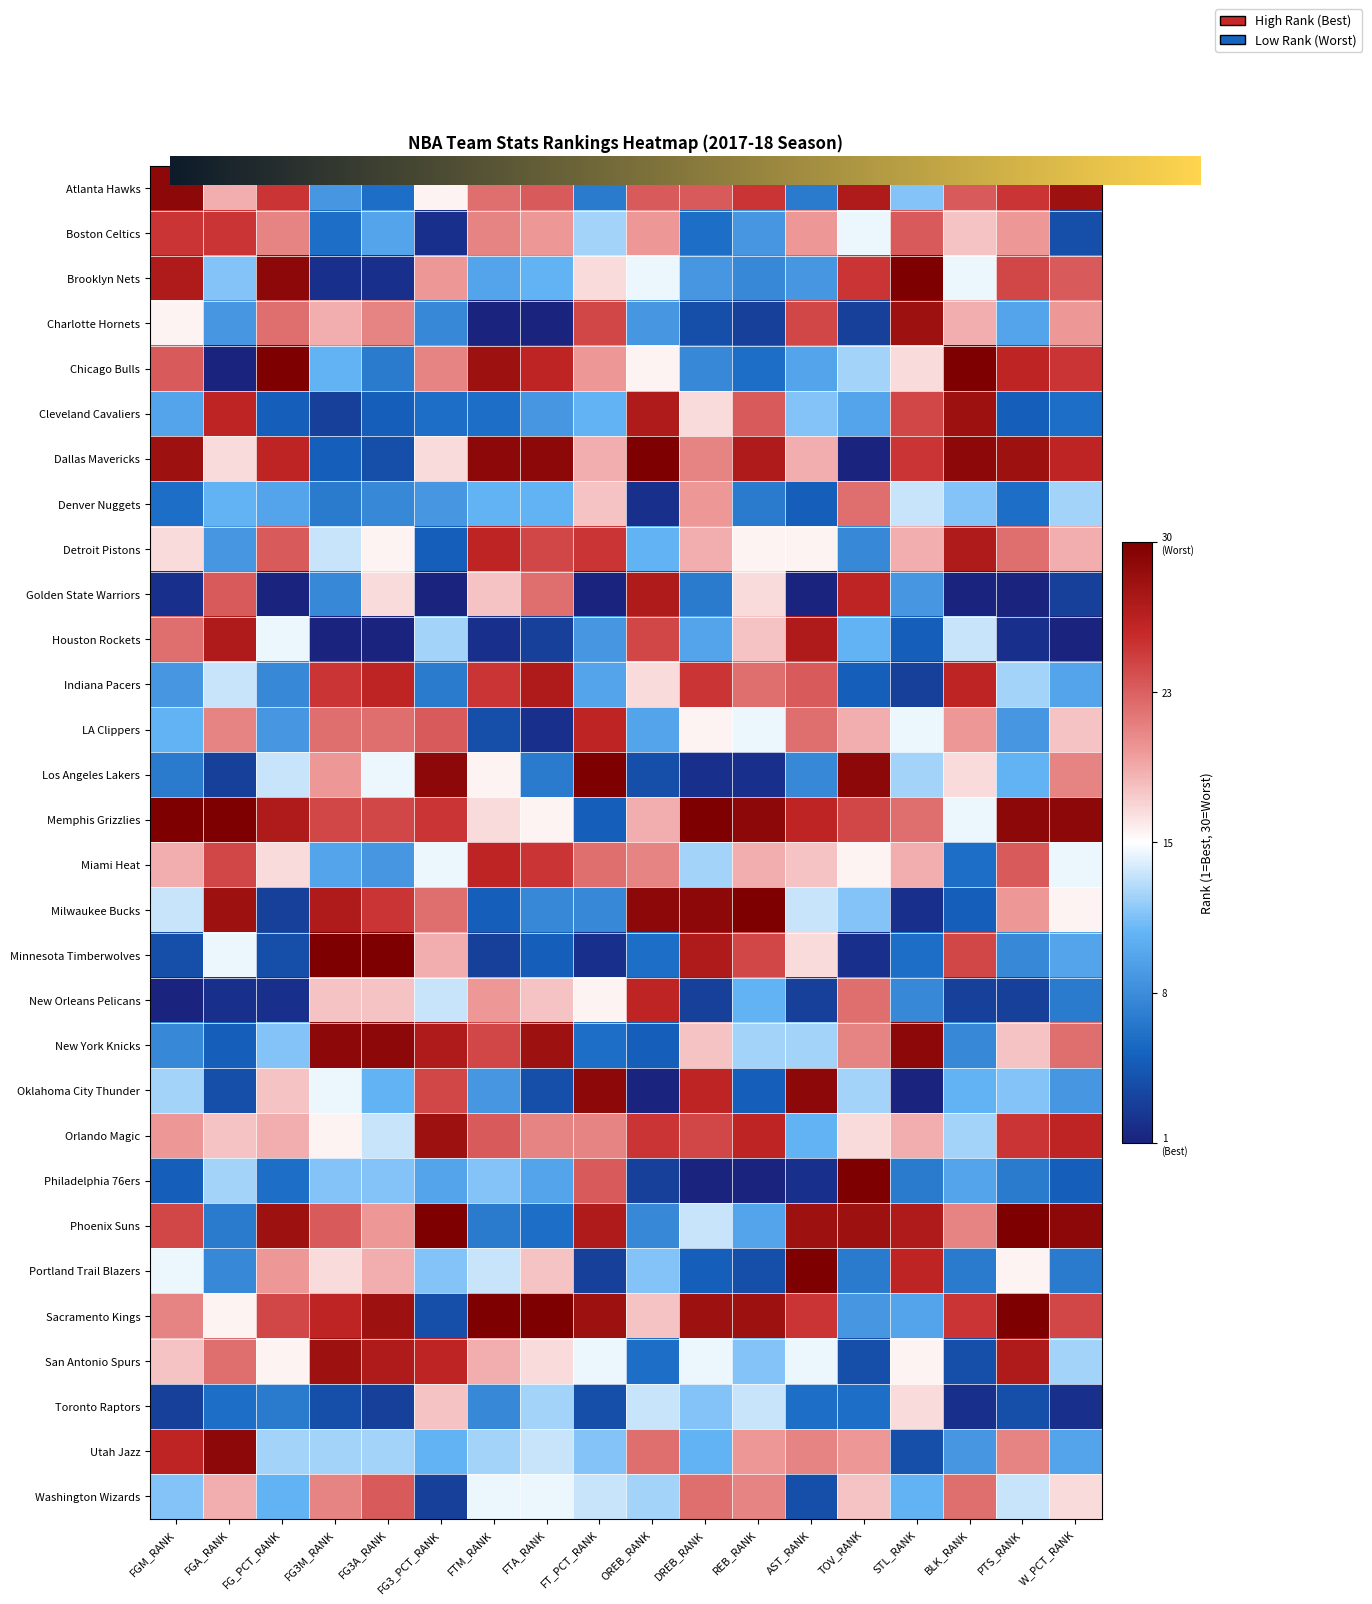

How many positive values does the Toronto Raptors series have?

2